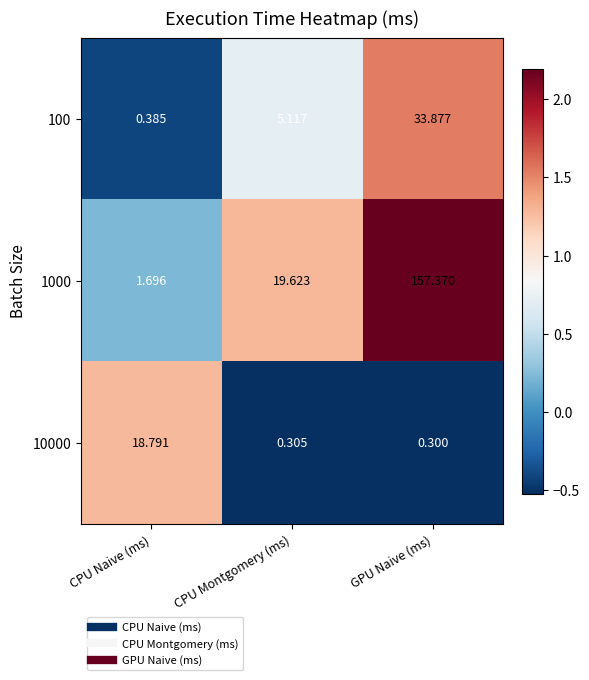

At how many categories does at least one series exceed 0?

3